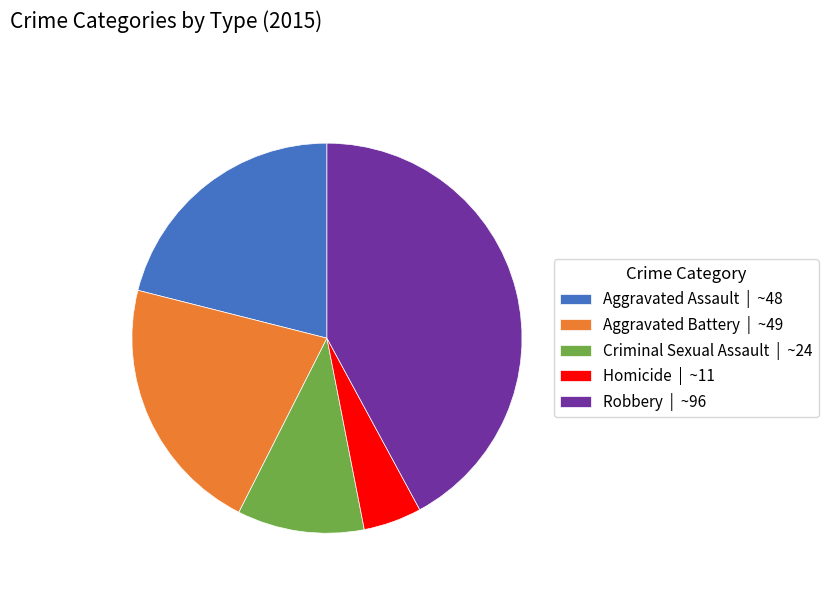

Between Robbery | ~96 and Aggravated Assault | ~48, which is larger?

Robbery | ~96